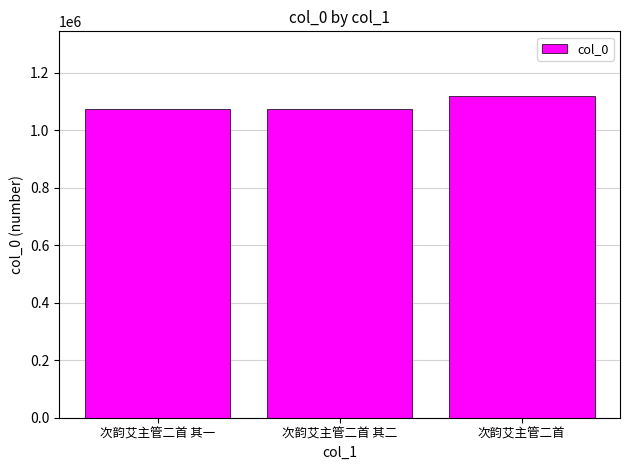

What is the label of the 1st bar from the left?

次韵艾主管二首 其一